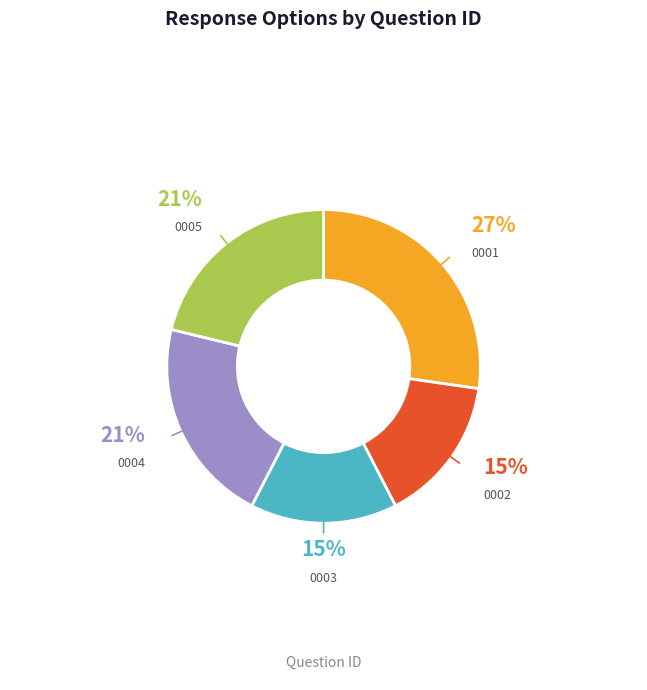

Combined, do 0002 and 0001 account for over 50%?

No